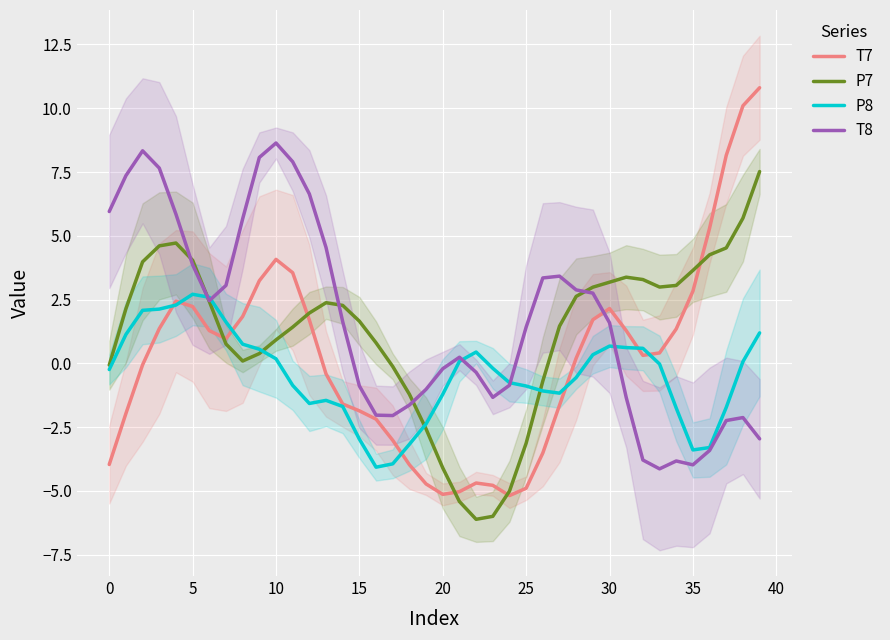

How many intersections are there between T8 and T7?

1